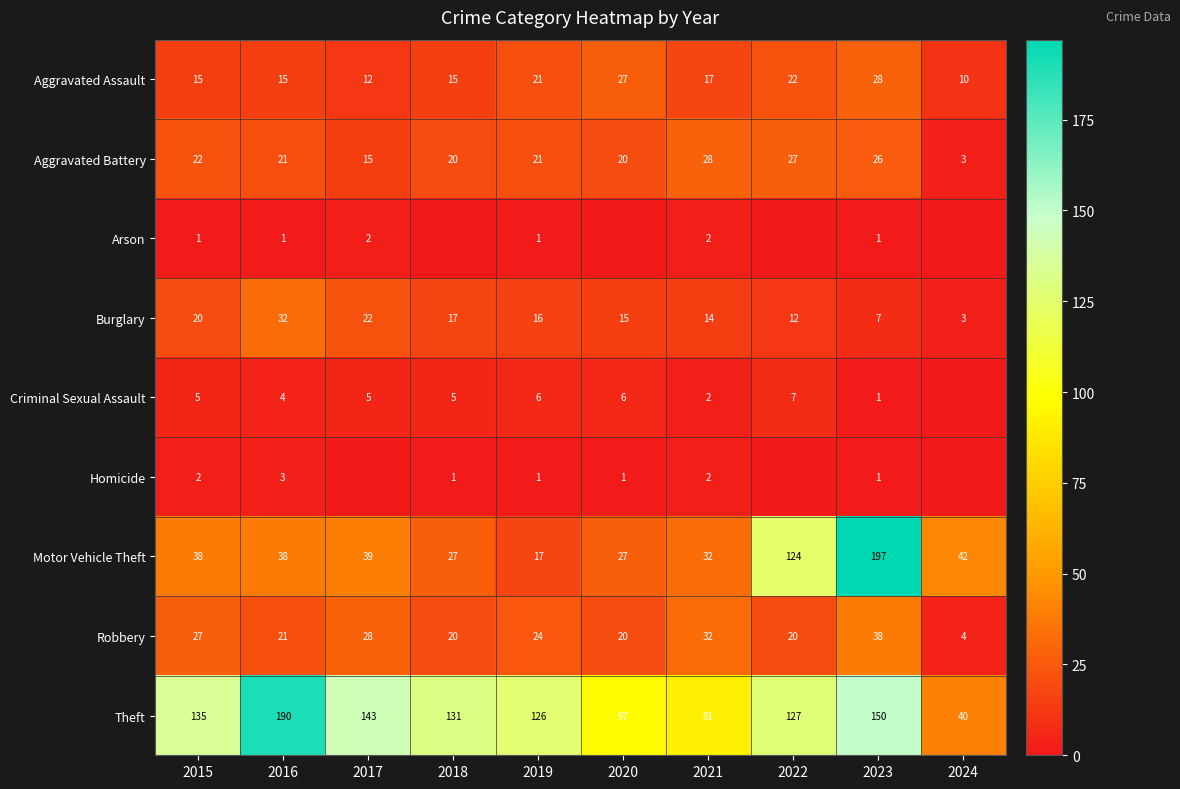

What is the difference between the second highest and second lowest values in the Theft series?

59